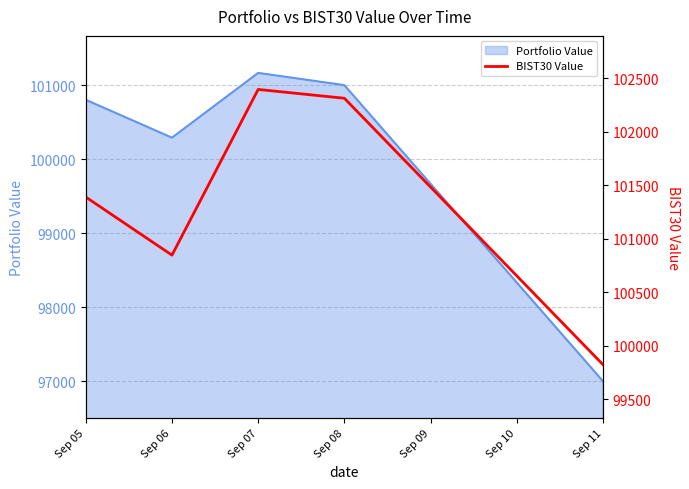

At which category does the data reach its first local peak?

Sep 07